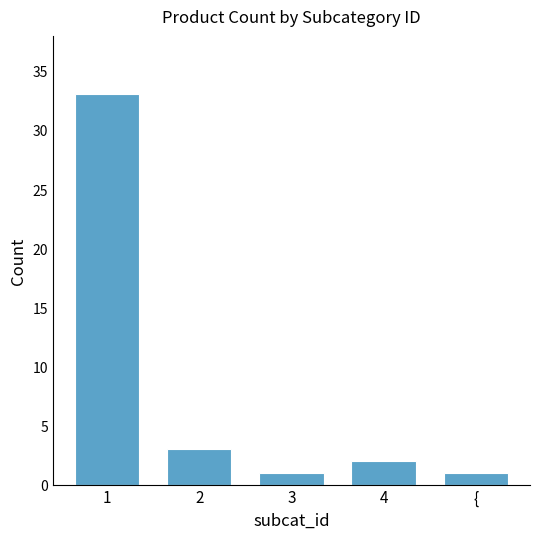

Where does the data first go above 2?

1